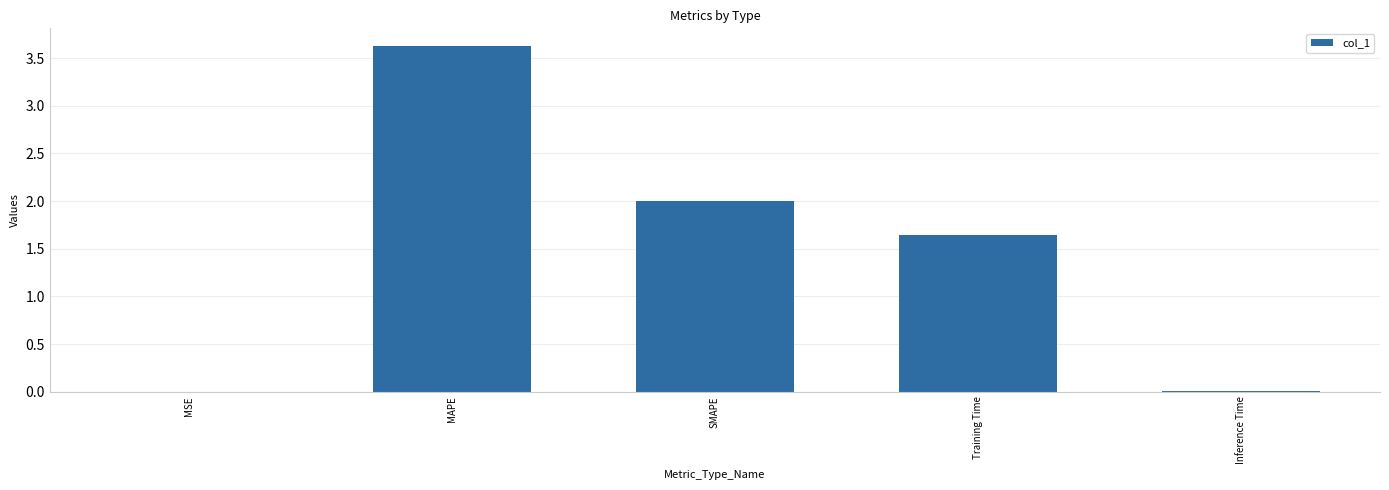

Count the number of categories in the chart.

5